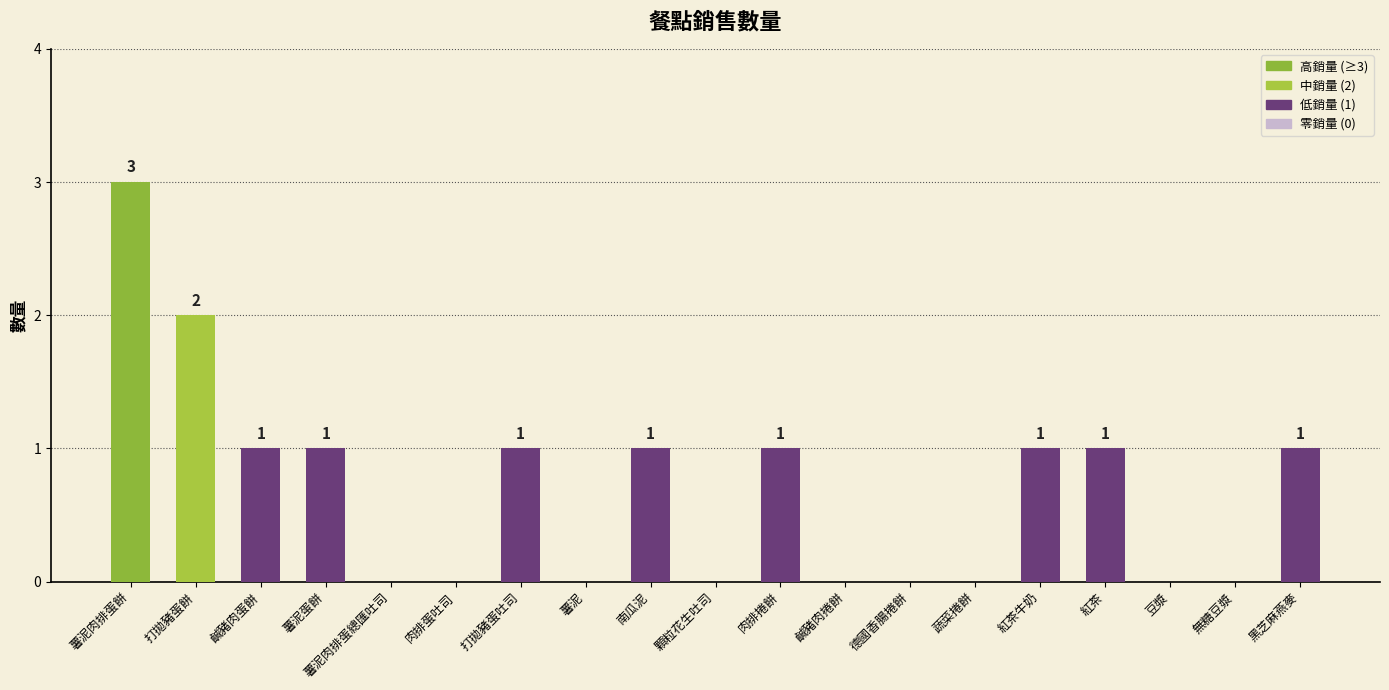

What is the sum of all values?

13